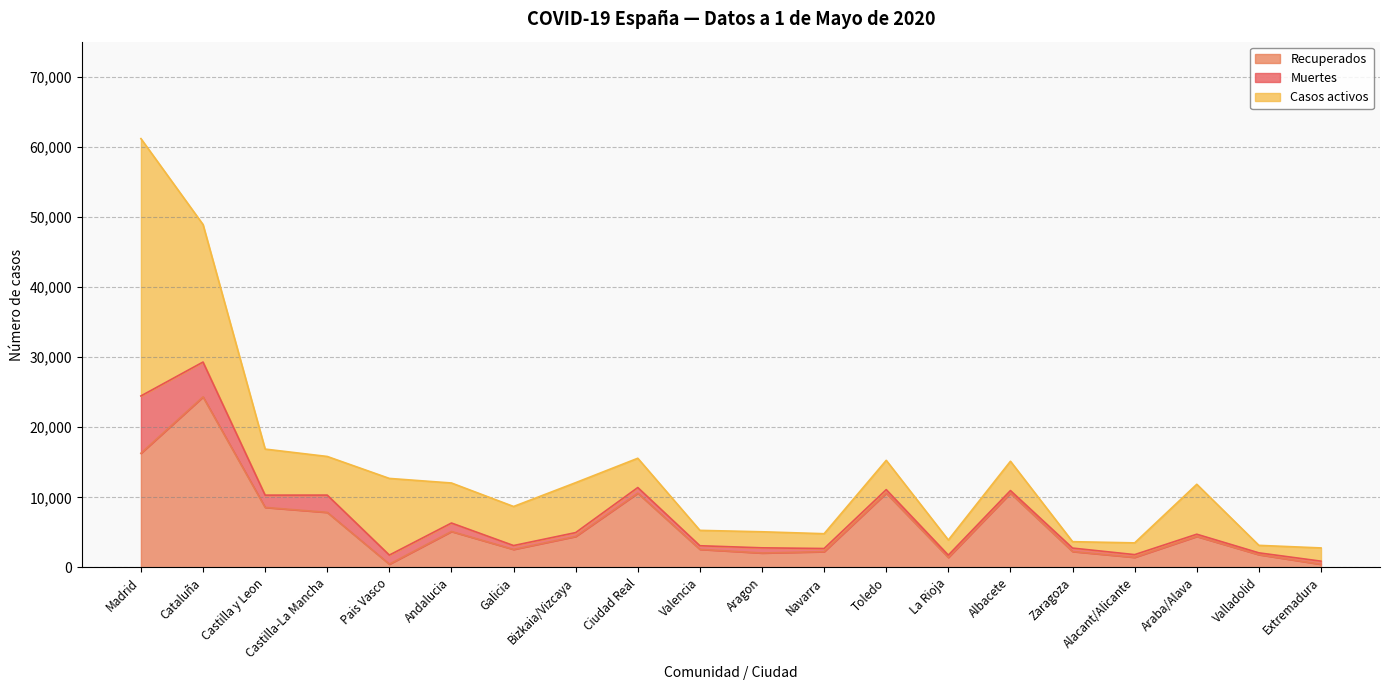

What is the average value of the Casos activos series?

6585